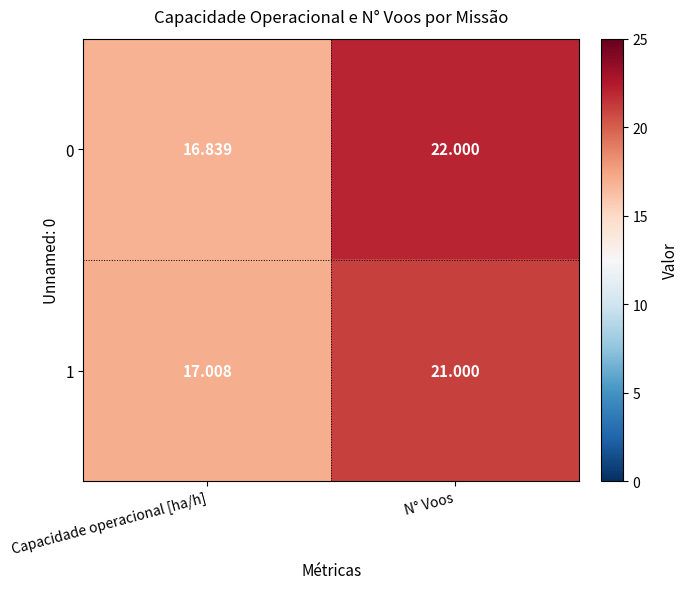

Count the number of categories in the chart.

2